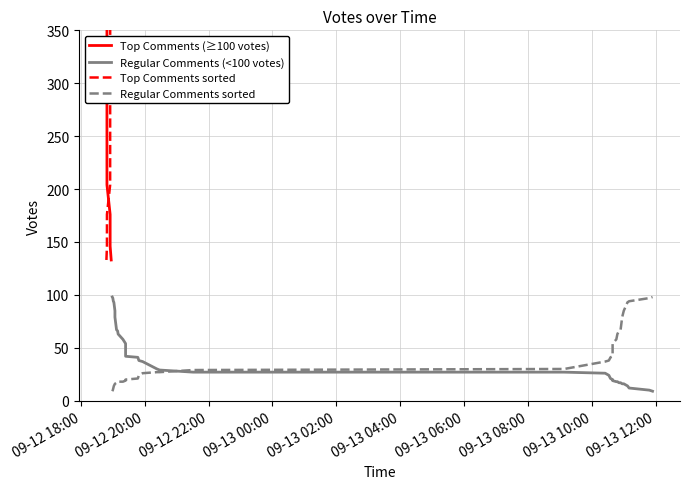

Which category has the highest value across all series?

2019-09-12 18:48